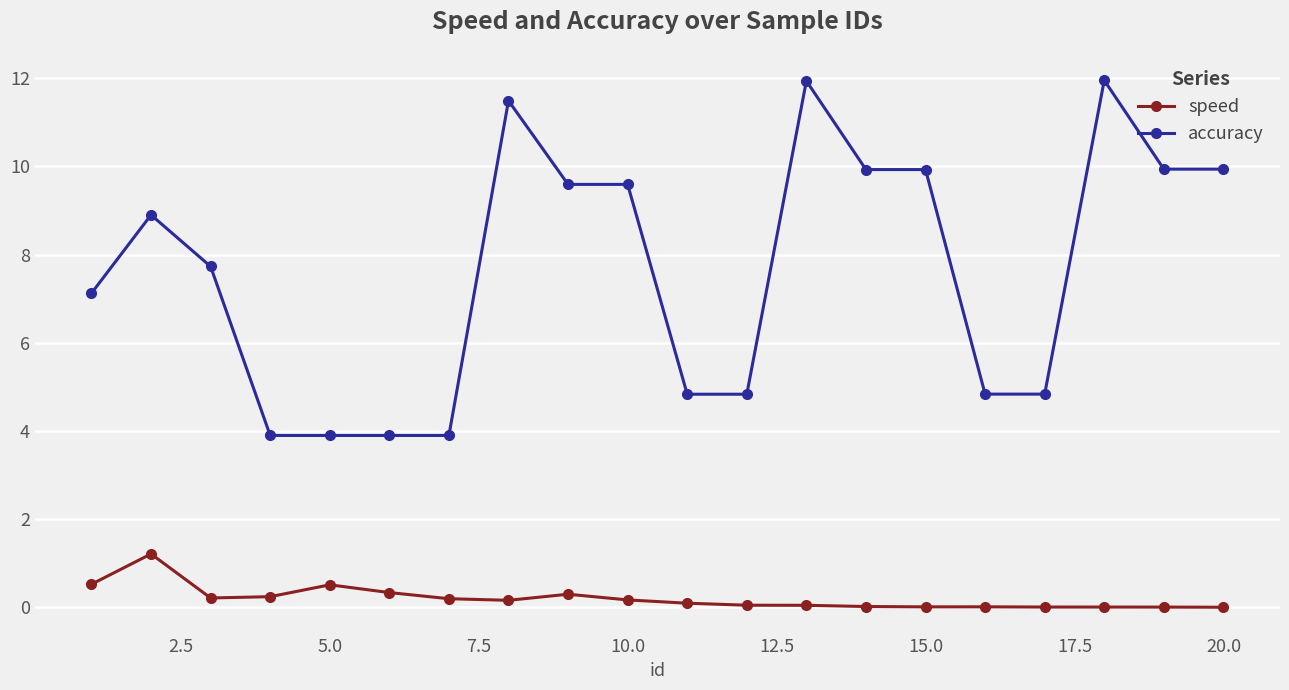

True or false: accuracy and speed cross at least once.

False